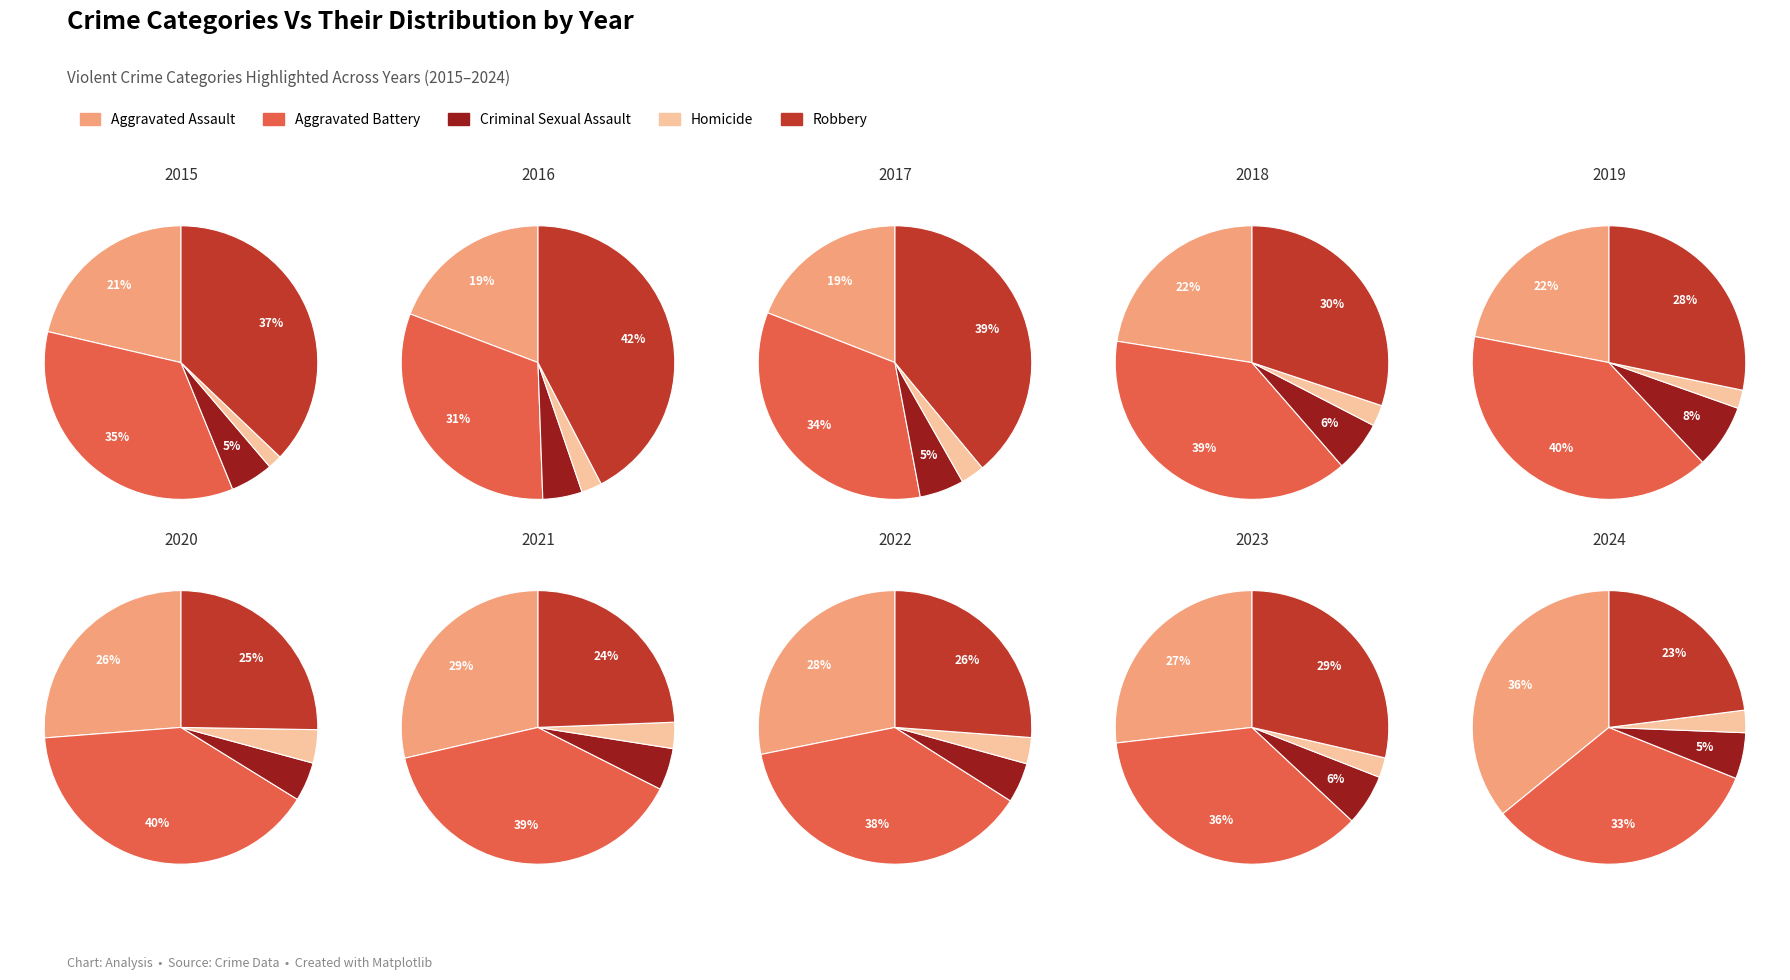

The 8 slice represents 10% of the pie. True or false?

True